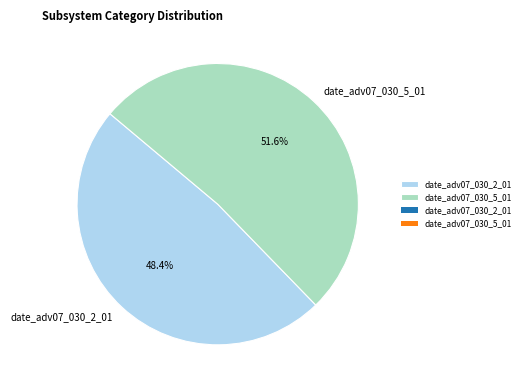

What is the ratio of the value at date_adv07_030_5_01 to the value at date_adv07_030_2_01?

1.1